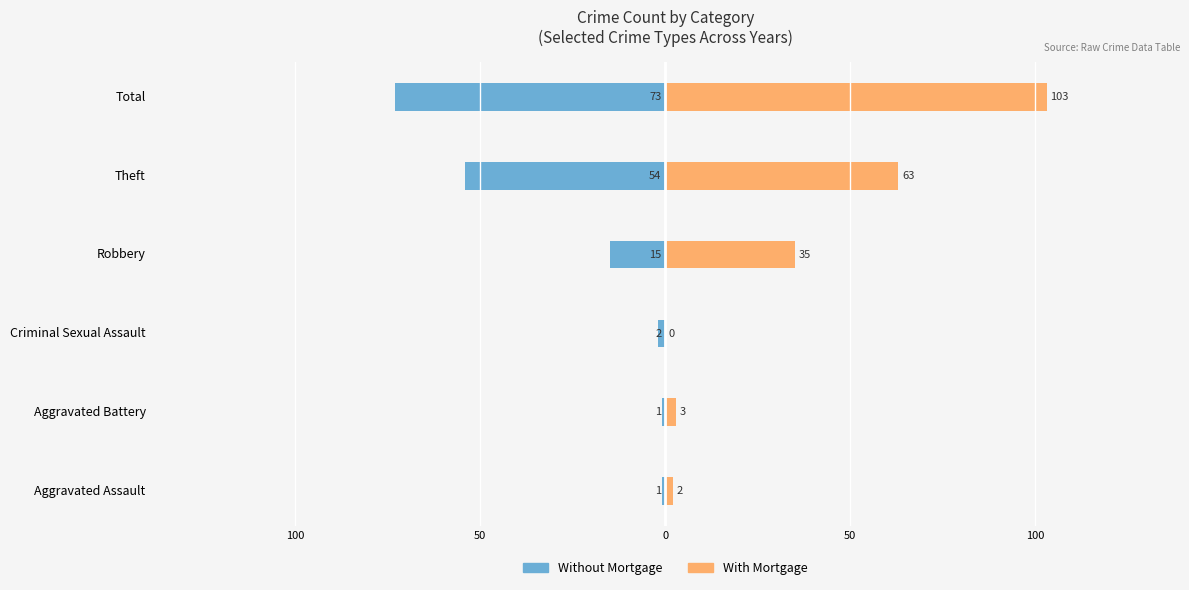

Reading right to left, extract all data points from this chart.

Without Mortgage: -73	-54	-15	-2	-1	-1
With Mortgage: 103	63	35	0	3	2